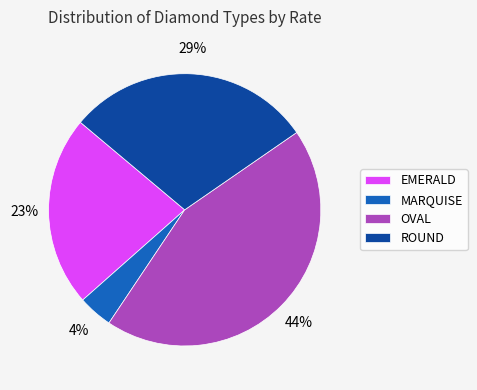

To the nearest percent, what is the average slice percentage?

25%